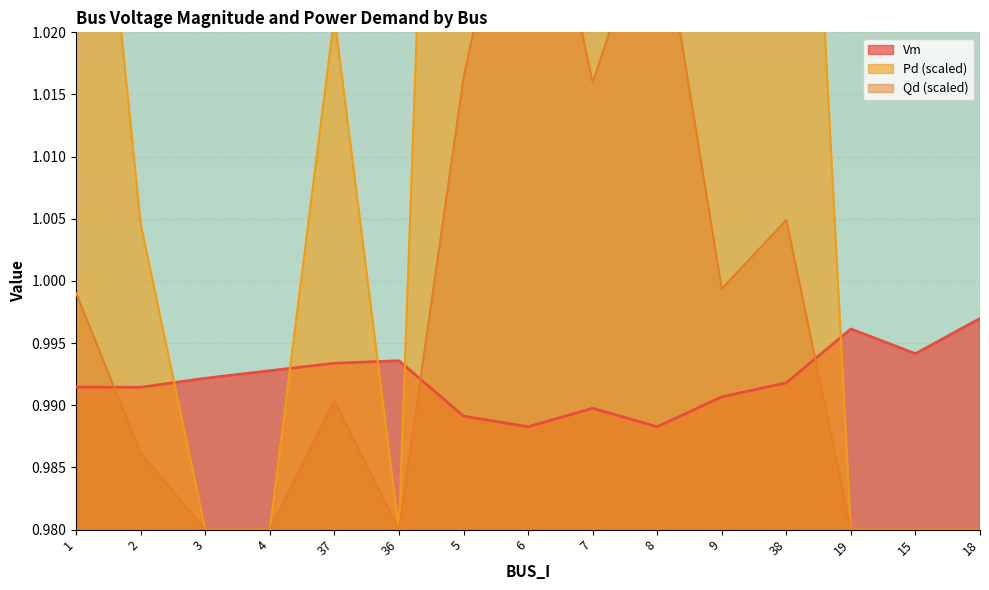

Which category has the highest value in the Vm series?

18